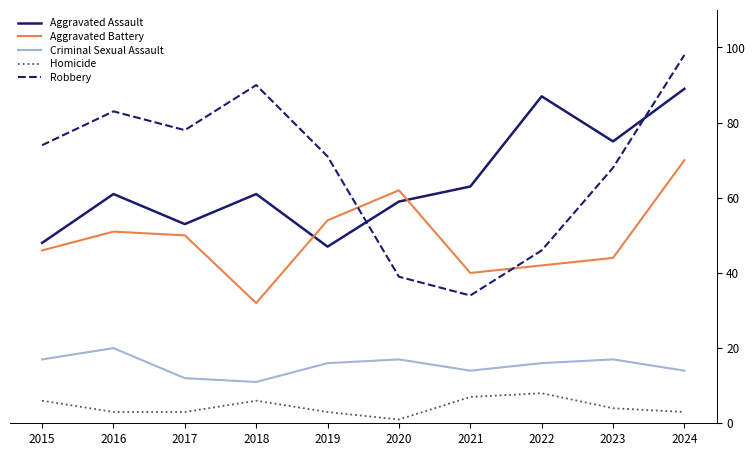

What is the sum of all Robbery values?

681